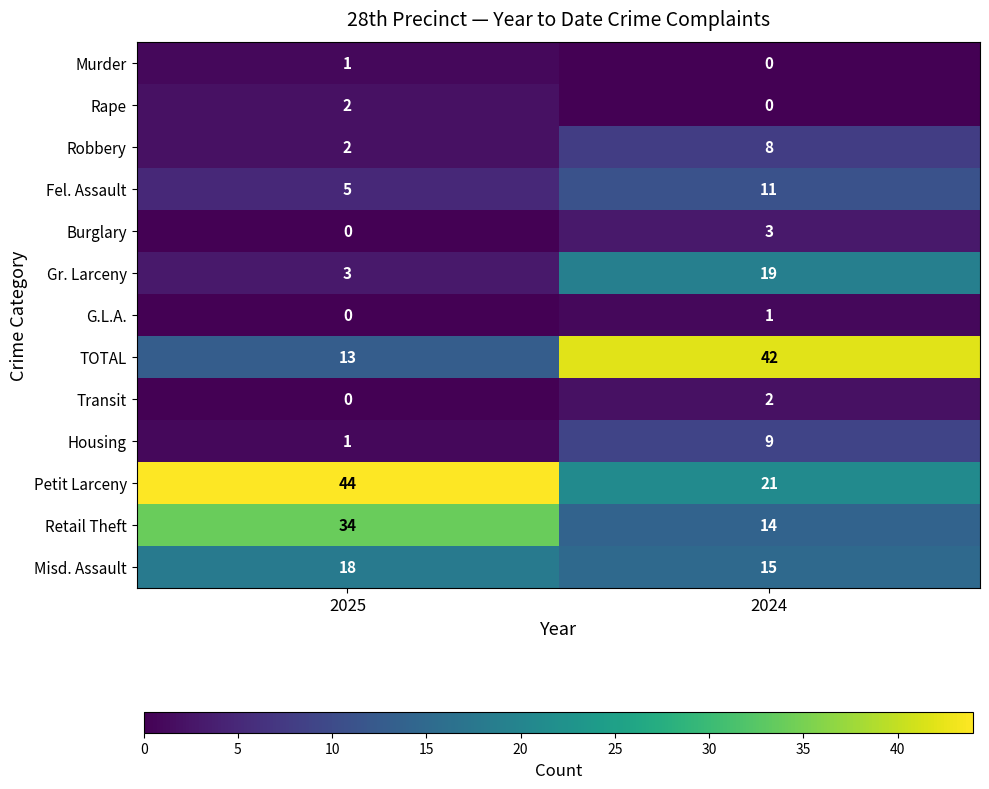

Reading right to left, transcribe all the data shown in this chart.

Murder: 2024=0	2025=1
Rape: 2024=0	2025=2
Robbery: 2024=8	2025=2
Fel. Assault: 2024=11	2025=5
Burglary: 2024=3	2025=0
Gr. Larceny: 2024=19	2025=3
G.L.A.: 2024=1	2025=0
TOTAL: 2024=42	2025=13
Transit: 2024=2	2025=0
Housing: 2024=9	2025=1
Petit Larceny: 2024=21	2025=44
Retail Theft: 2024=14	2025=34
Misd. Assault: 2024=15	2025=18